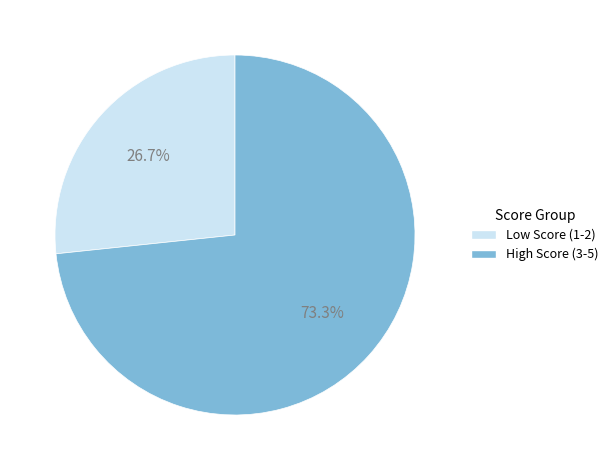

Does any single category account for the majority?

Yes